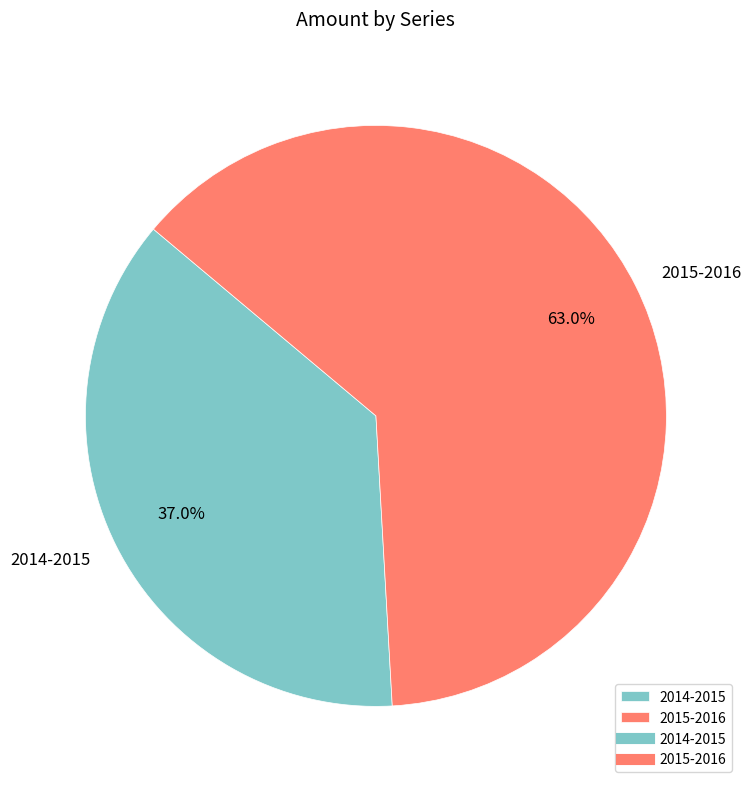

Which has a higher value, 2015-2016 or 2014-2015?

2015-2016